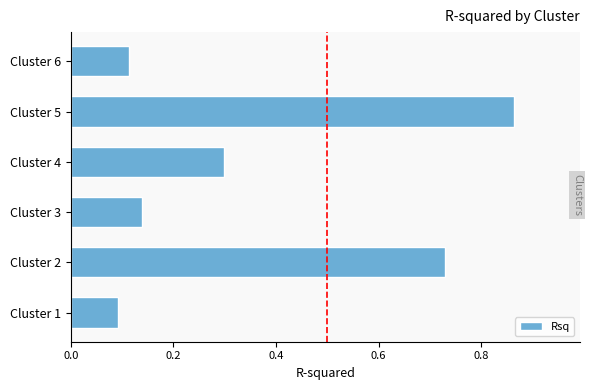

Which category has the lowest value across all series?

Cluster 1